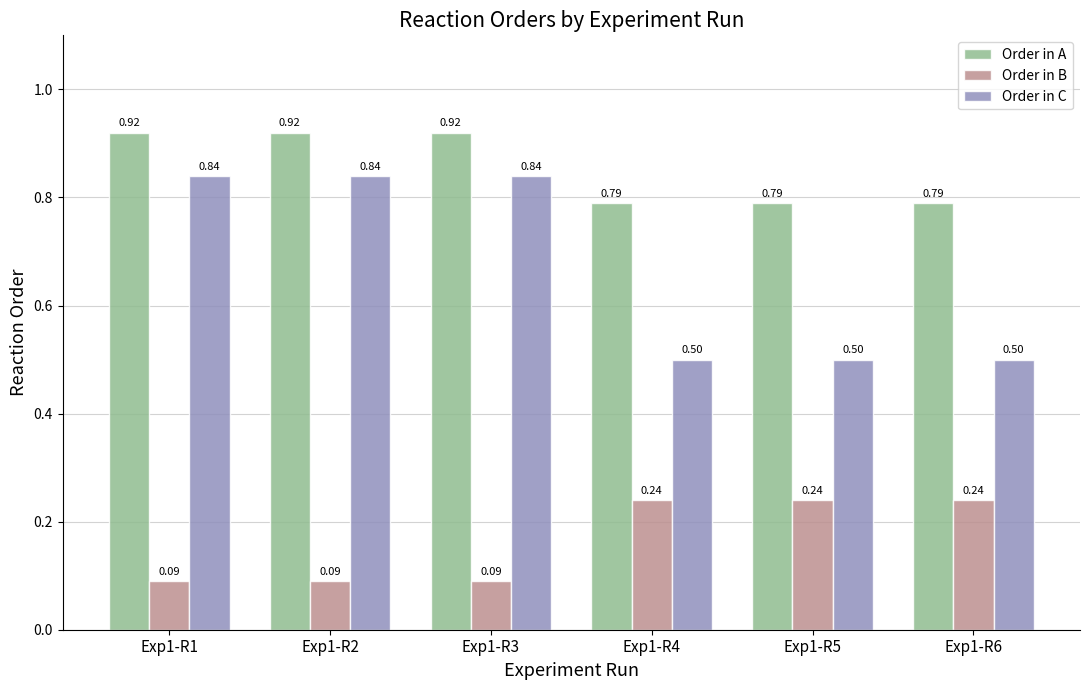

At Exp1-R3, list the series in order from smallest to largest.

Order in B, Order in C, Order in A